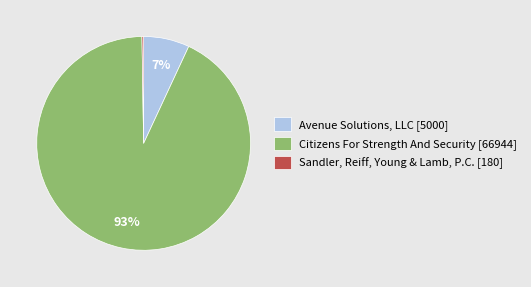

To the nearest percent, what portion does Citizens For Strength And Security [66944] represent?

93%